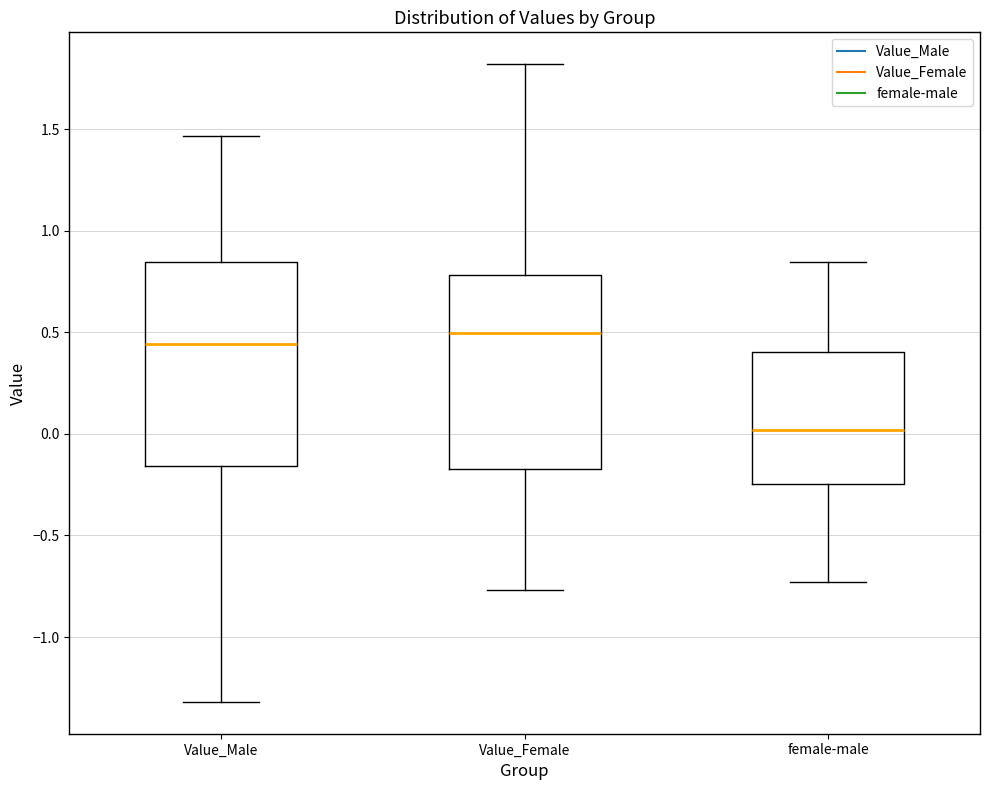

Reading left to right, transcribe this box plot: for each box, give where its median line is, the range the box spans, and where its two whiskers end, as read against the y-axis. The values are not printed on the chart, so give them approximately, as read against the axis.

Value_Male: median 0.45, box -0.15 to 0.85, whiskers -1.30 to 1.45
Value_Female: median 0.50, box -0.15 to 0.80, whiskers -0.75 to 1.80
female-male: median 0.00, box -0.25 to 0.40, whiskers -0.75 to 0.85